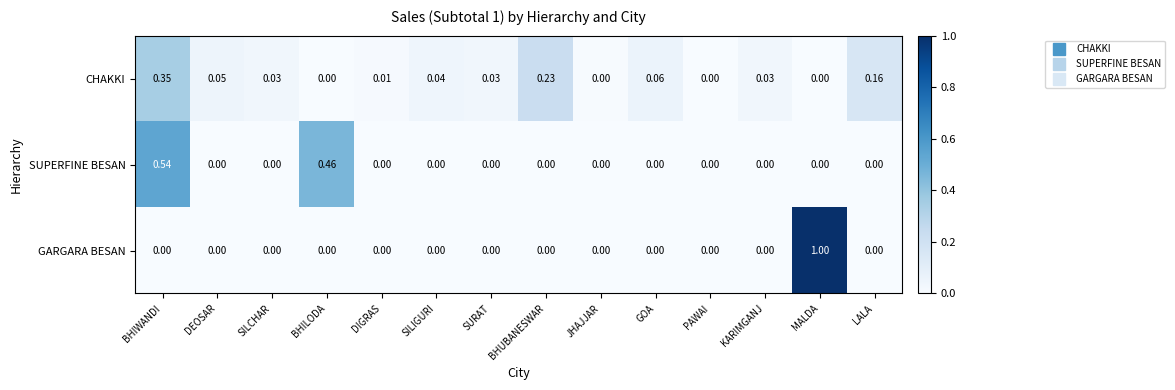

How many data points in CHAKKI are above 0?

10